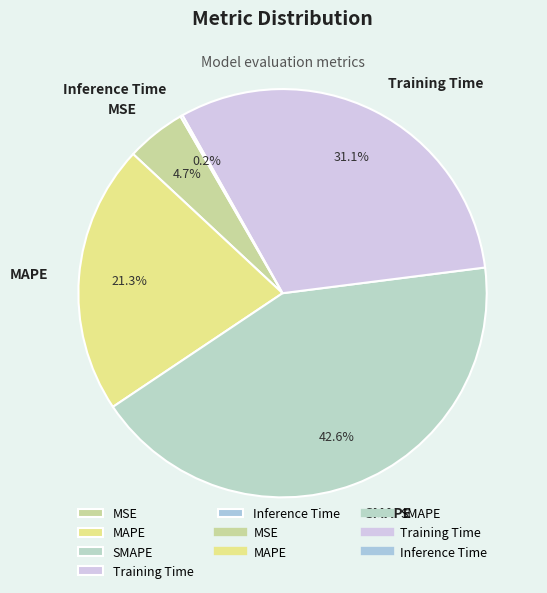

Is MSE the majority of the pie?

No